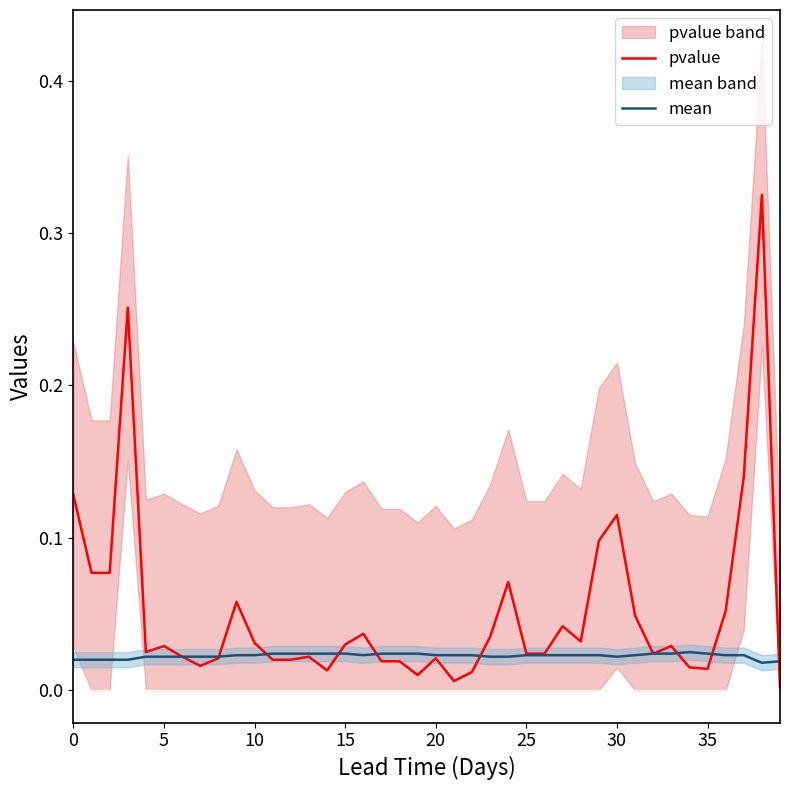

Is the value of mean at 0 greater than the value of pvalue at 0?

No